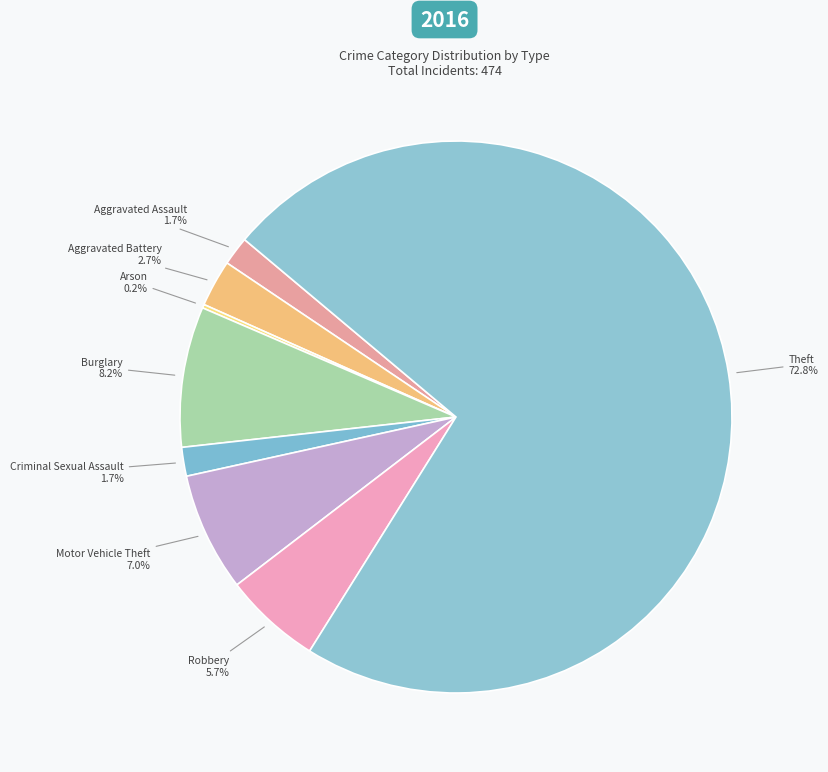

Which category accounts for the majority?

Theft